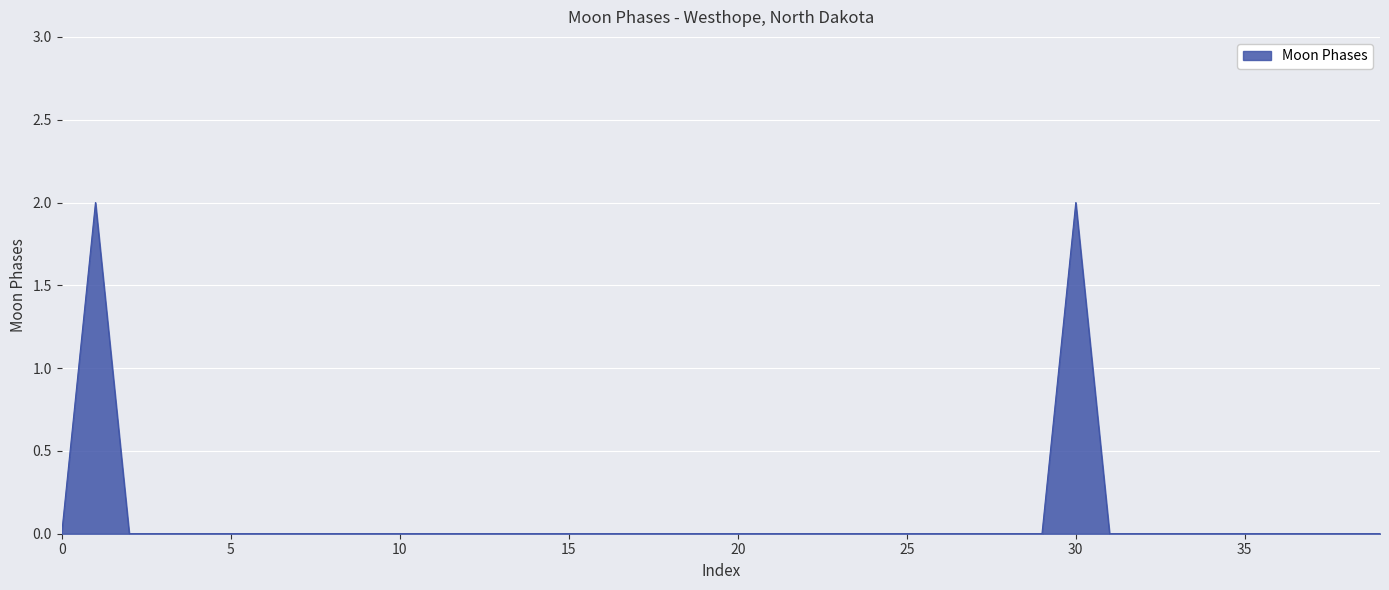

Does the chart display data point markers on the line(s)?

No